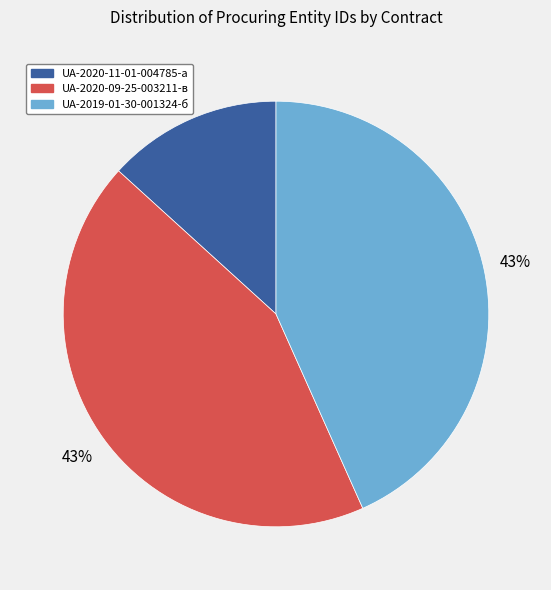

Which slice is the smallest?

UA-2020-11-01-004785-a